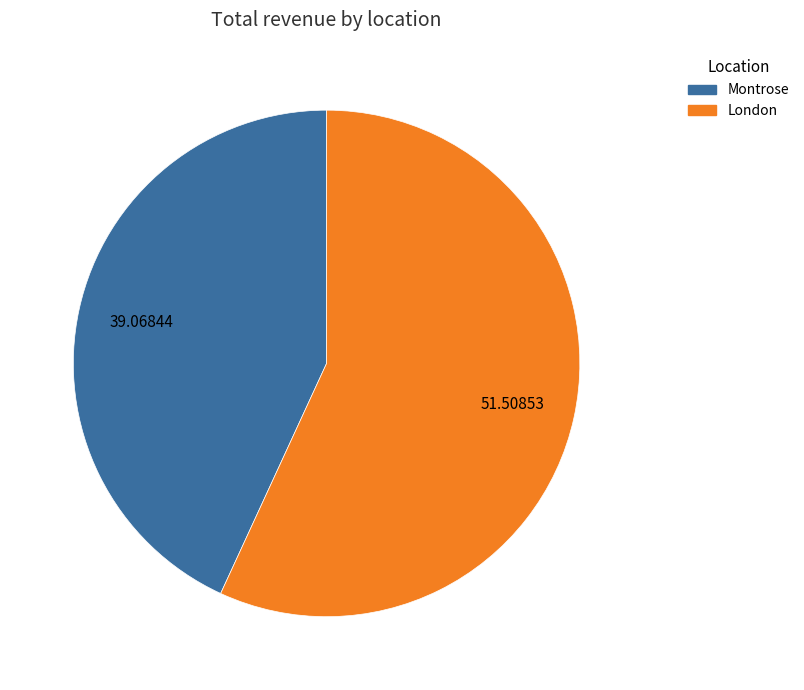

Does any single category account for the majority?

Yes